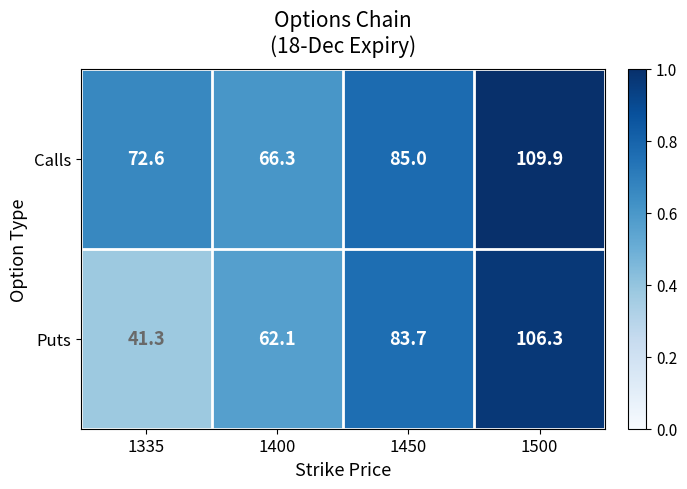

What is the difference between the second highest and second lowest values in the Calls series?

12.4